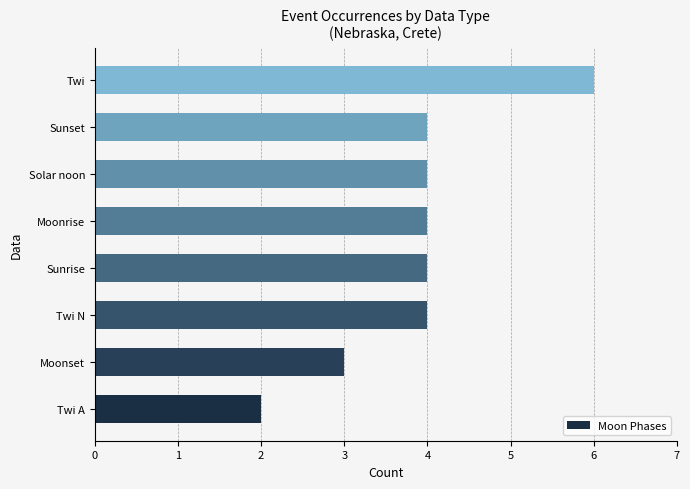

What is the greatest value displayed?

6